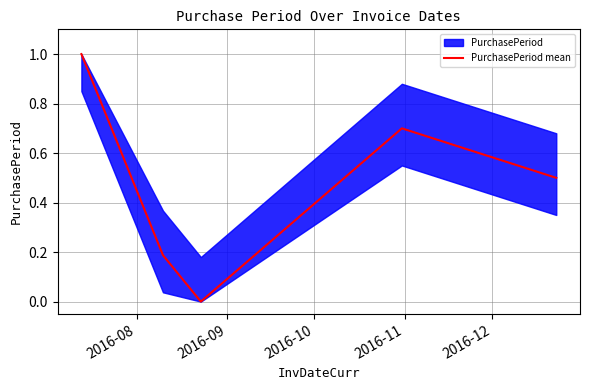

What is the highest value of the PurchasePeriod mean series?

1.0